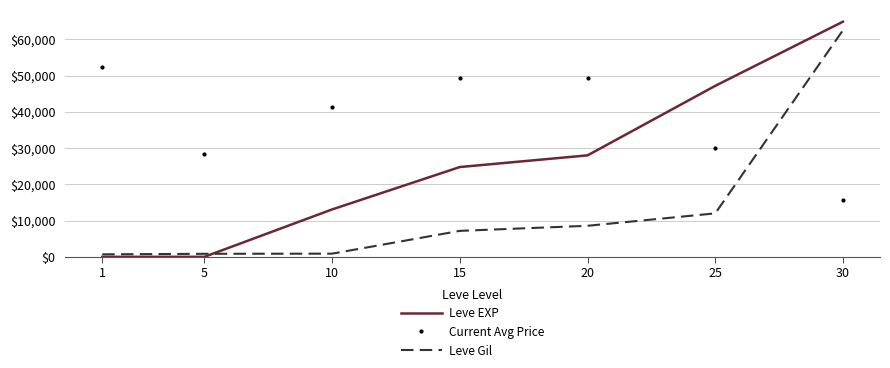

Which series has the widest spread of values?

Leve EXP